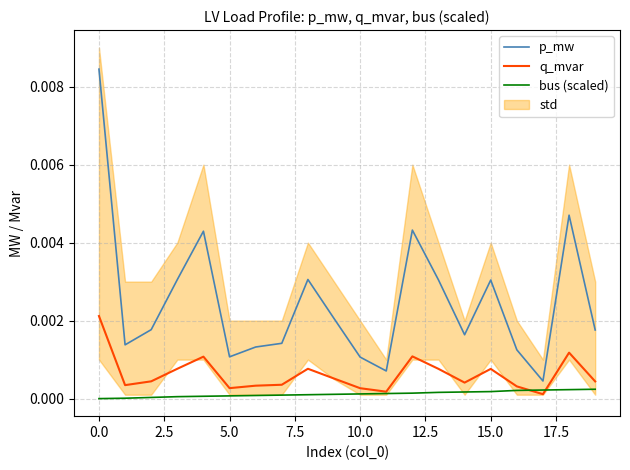

True or false: q_mvar and p_mw cross at least once.

False